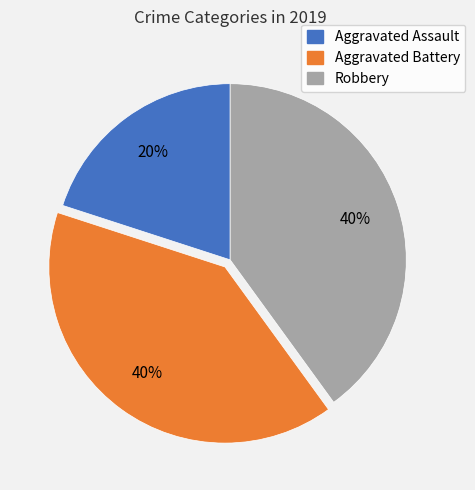

To the nearest percent, what percentage of the pie is Robbery?

40%